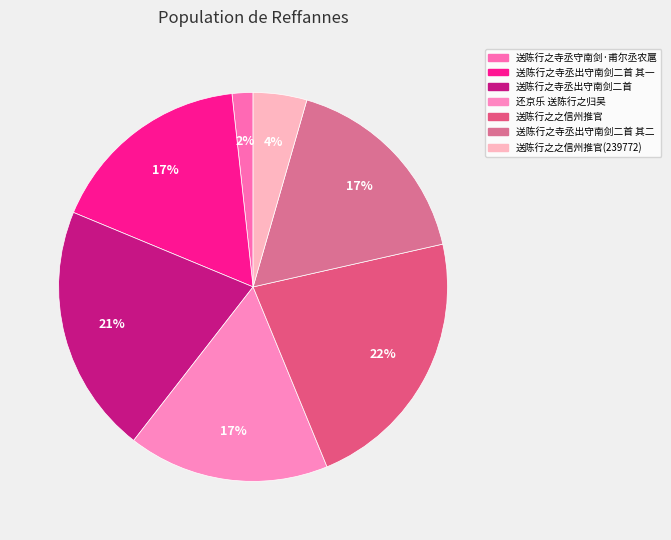

What is the total percentage of 送陈行之寺丞守南剑·甫尔丞农扈 and 送陈行之寺丞出守南剑二首 其二?

18.7%